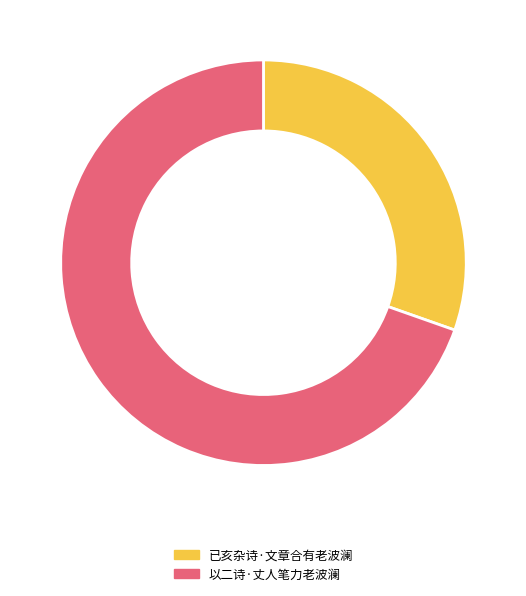

Count the number of slices in the pie.

2